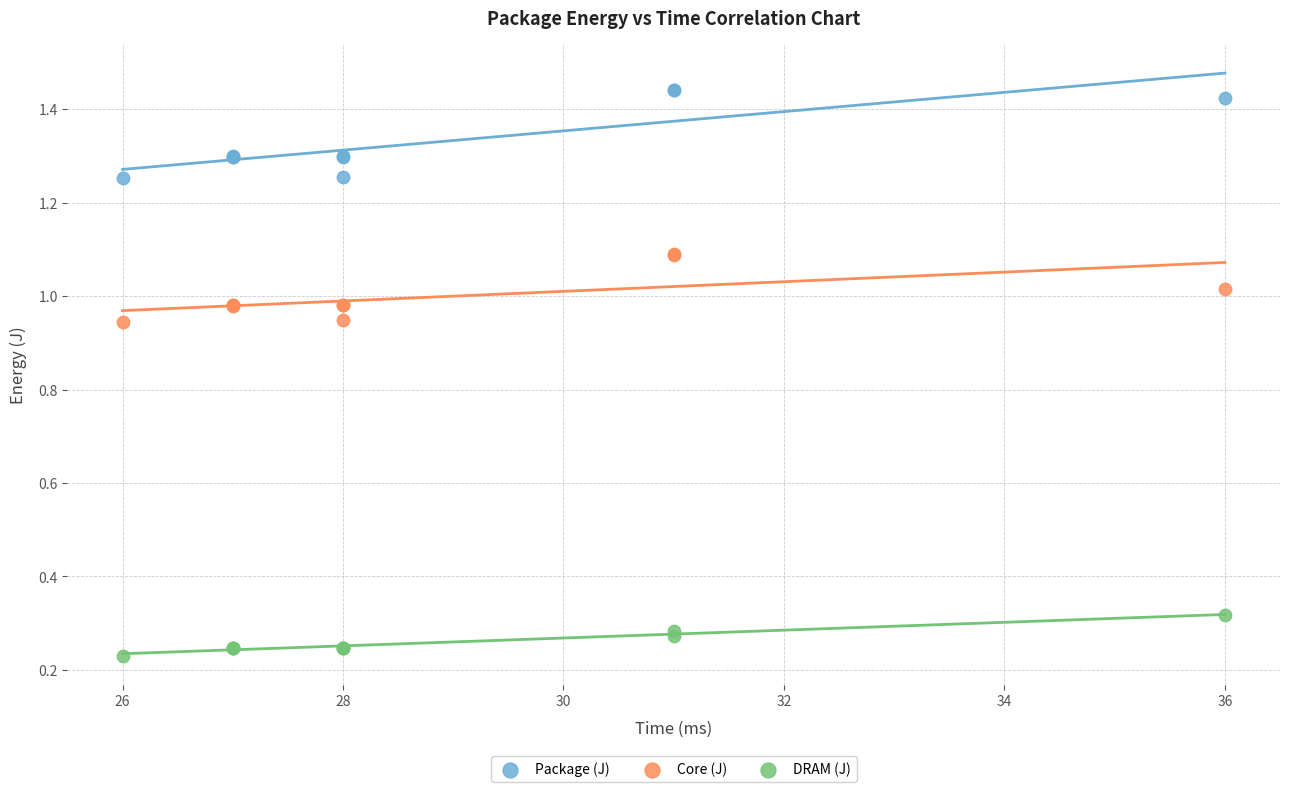

Which series contains the highest Y value?

Package (J)